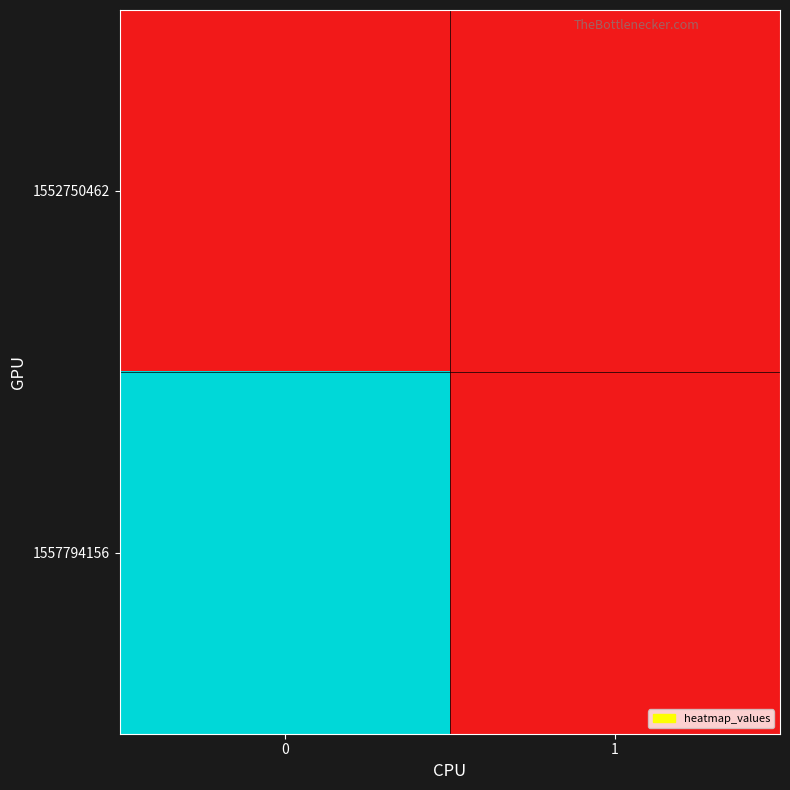

Between 0 and 1, which series saw the biggest shift?

1557794156